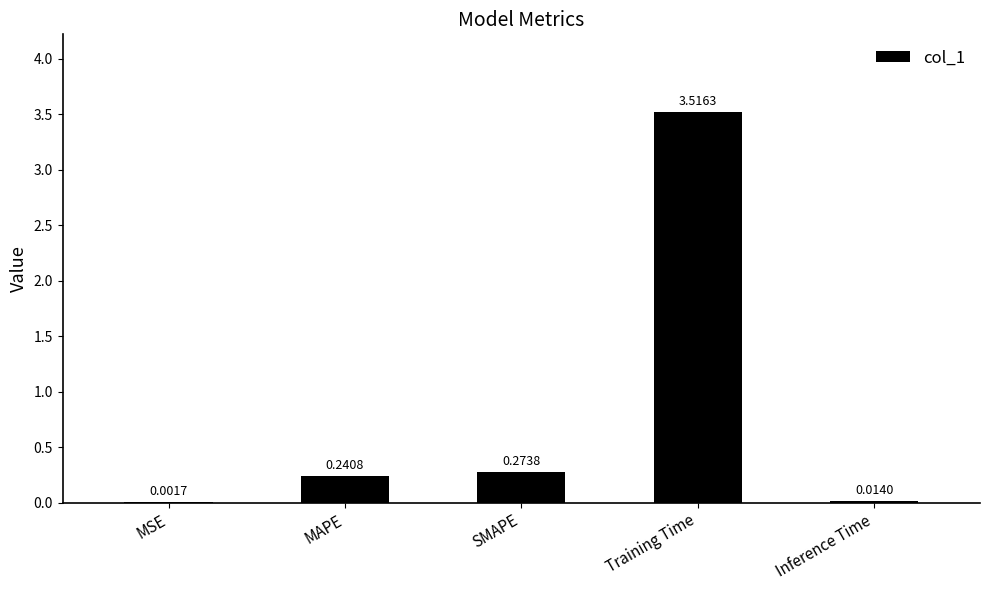

What is the sum of all values?

4.0